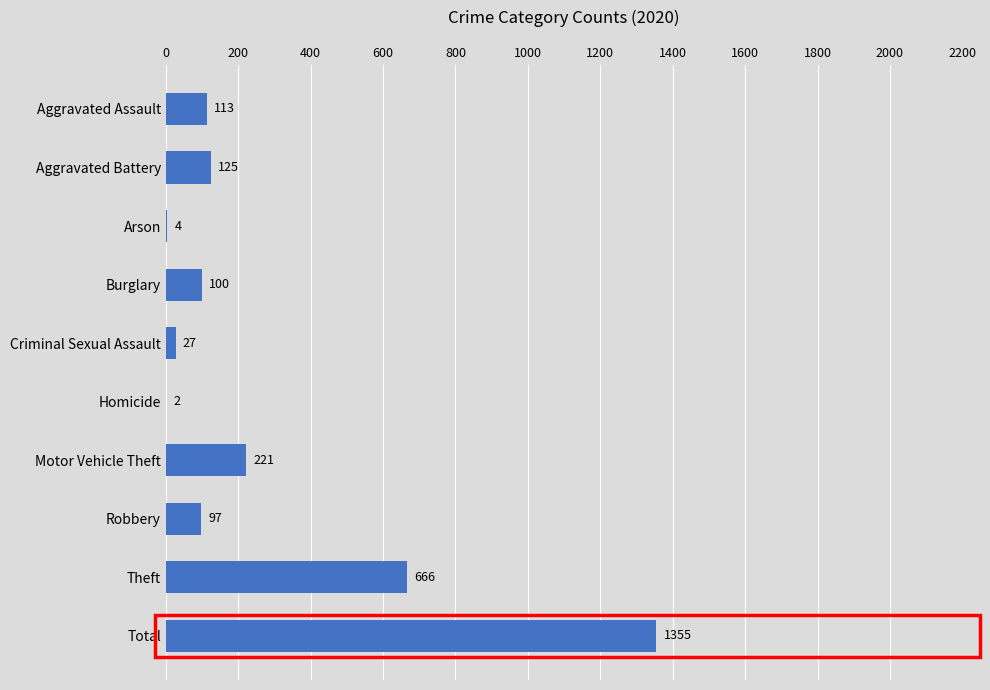

Which label corresponds to the largest value in the chart?

Total